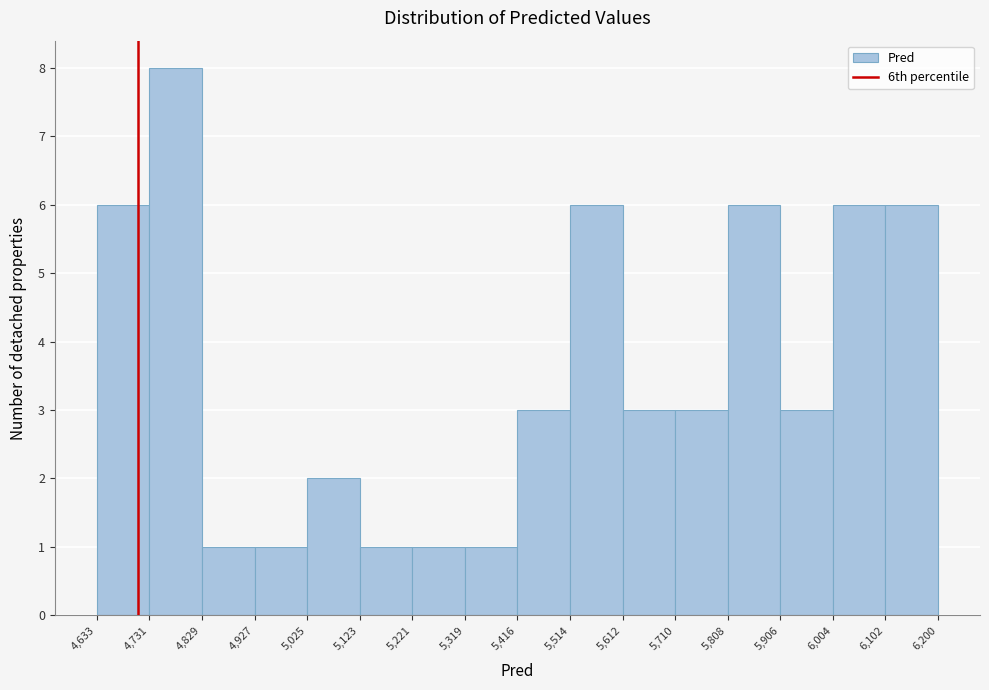

How tall is the bar that spans 5,612 to 5,710 on the x-axis? The values are not printed on the chart, so give them approximately, as read against the axis.

3